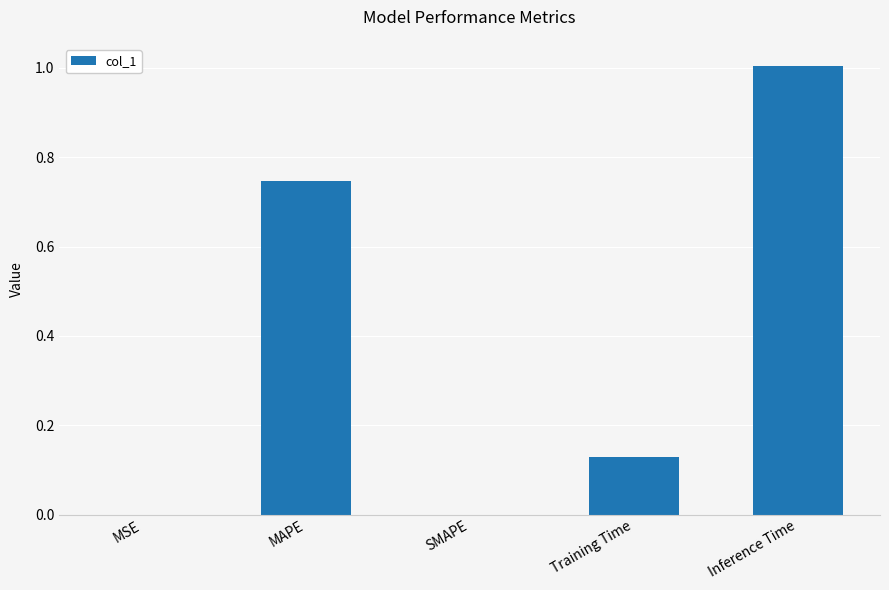

What is the change in value from MAPE to Inference Time?

+0.3